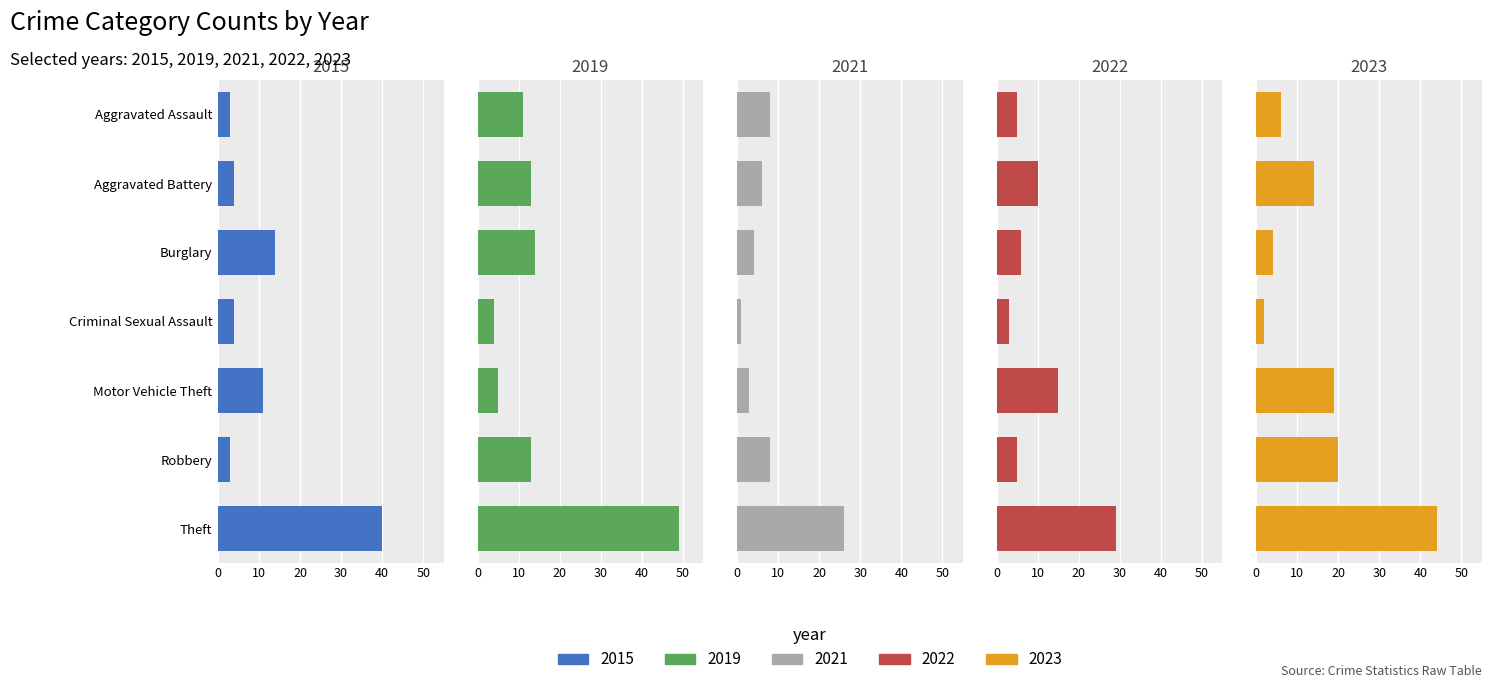

Reading right to left, what are all the values shown in this chart?

2015: 40	3	11	4	14	4	3
2019: 49	13	5	4	14	13	11
2021: 26	8	3	1	4	6	8
2022: 29	5	15	3	6	10	5
2023: 44	20	19	2	4	14	6